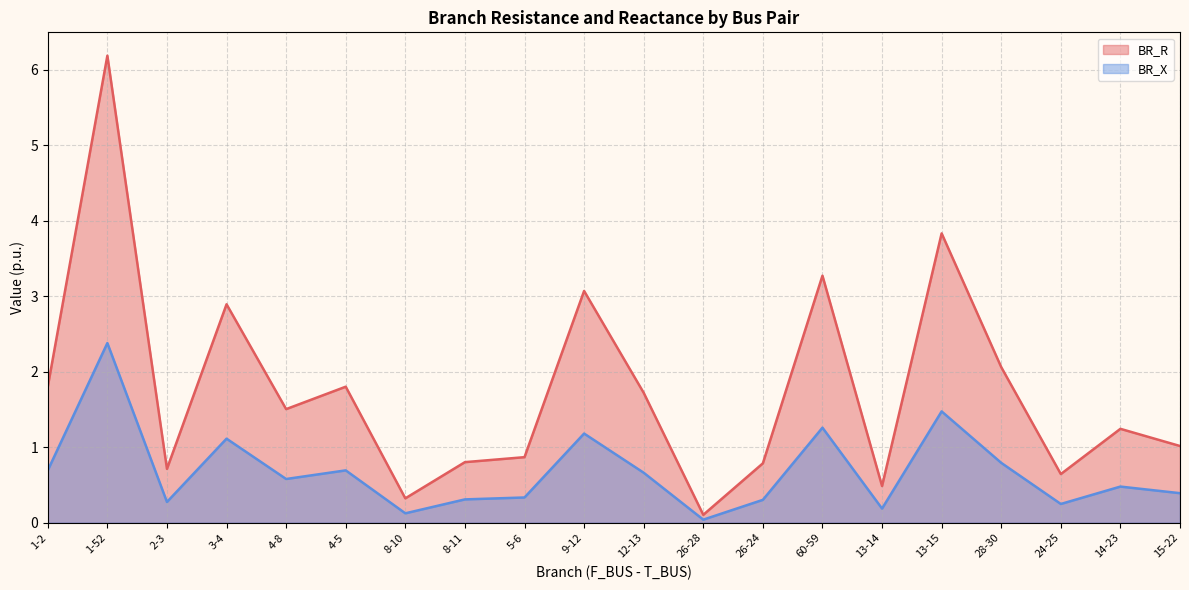

True or false: BR_R and BR_X cross at least once.

False